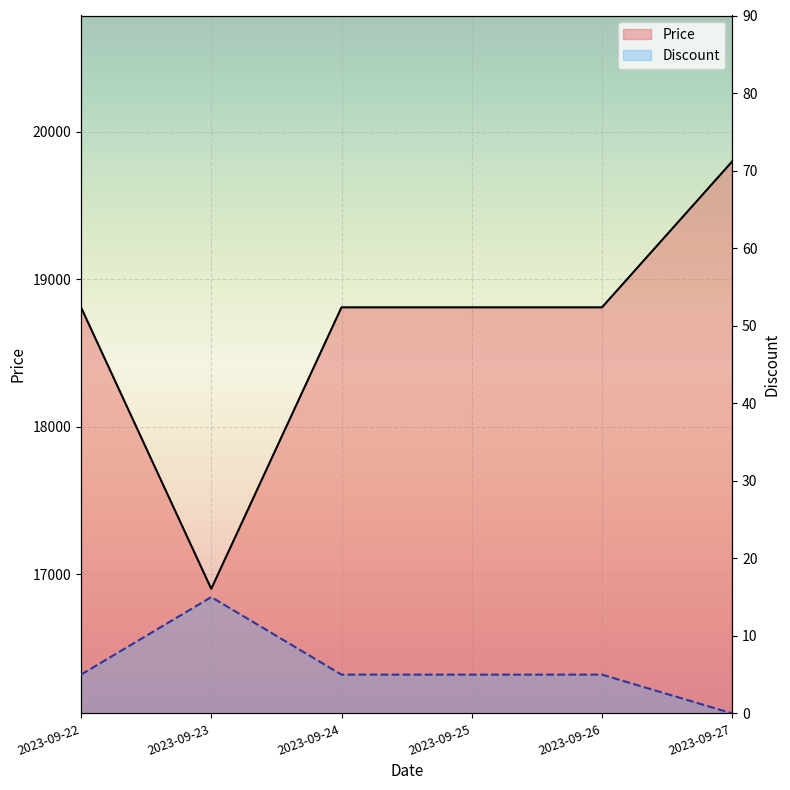

How many data points in Discount are less than 5?

1